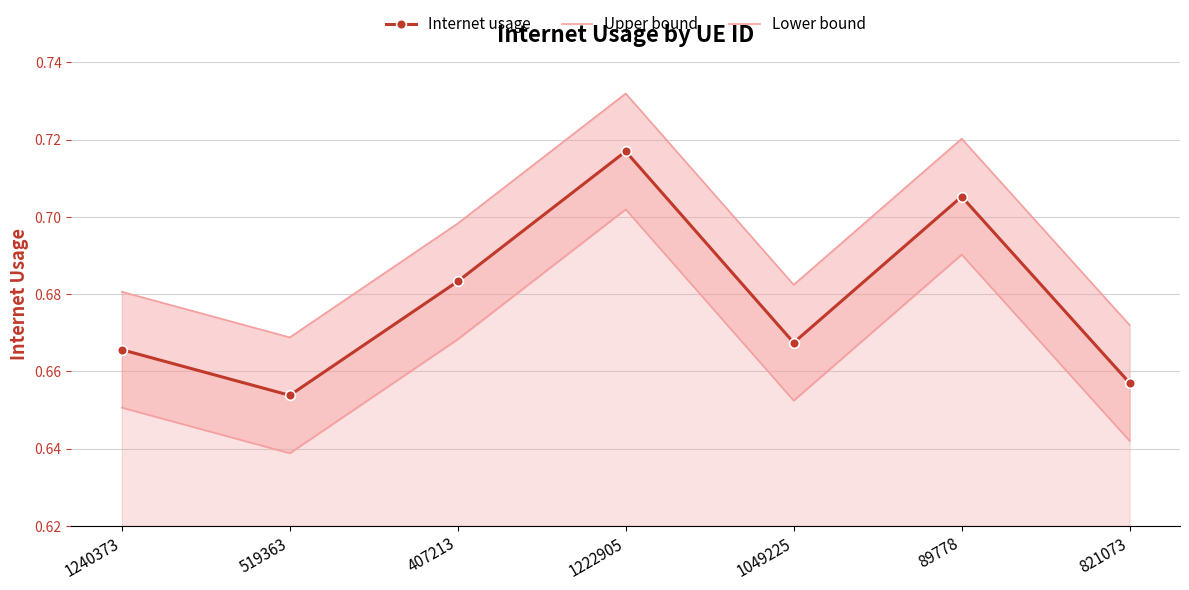

Where is the first local minimum for Upper bound?

519363